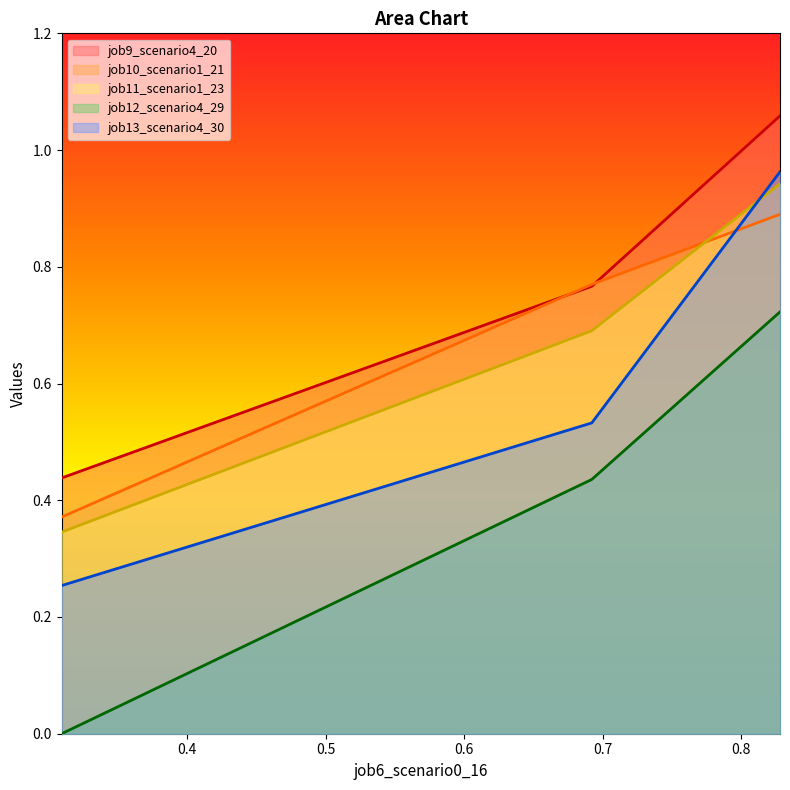

Reading left to right, list all the values displayed in this chart.

job9_scenario4_20: in27=0.4	B14=0.8	B11=1.1
job10_scenario1_21: in27=0.4	B14=0.8	B11=0.9
job11_scenario1_23: in27=0.3	B14=0.7	B11=0.9
job12_scenario4_29: in27=0.0	B14=0.4	B11=0.7
job13_scenario4_30: in27=0.3	B14=0.5	B11=1.0